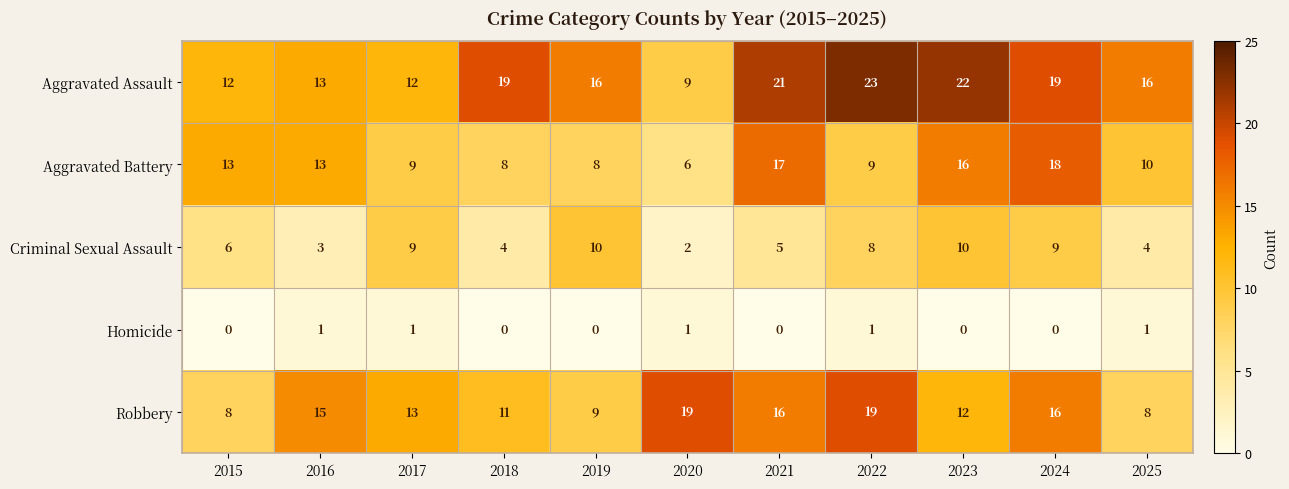

At 2021, list the series in order from largest to smallest.

Aggravated Assault, Aggravated Battery, Robbery, Criminal Sexual Assault, Homicide